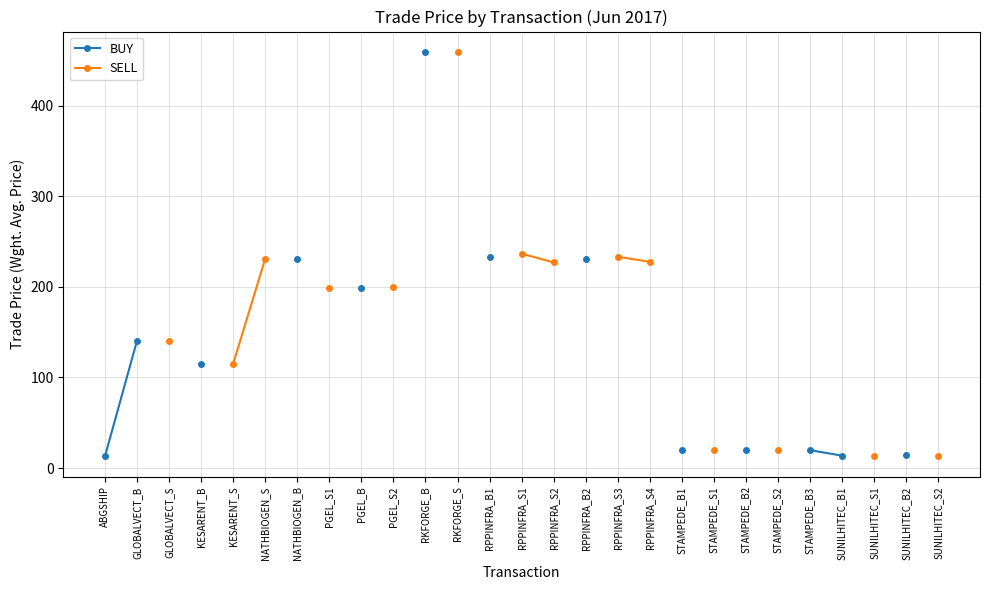

Is the value of BUY at STAMPEDE_S2 greater than the value of SELL at RPPINFRA_B2?

No